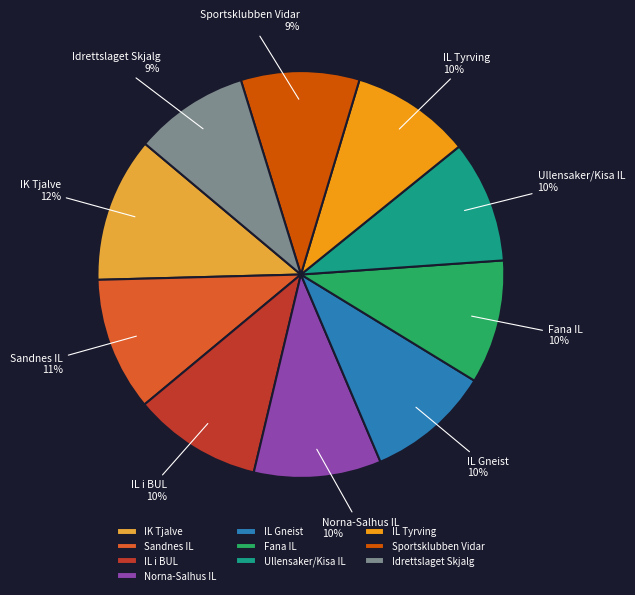

What percentage is the IL Tyrving slice, to the nearest percent?

10%